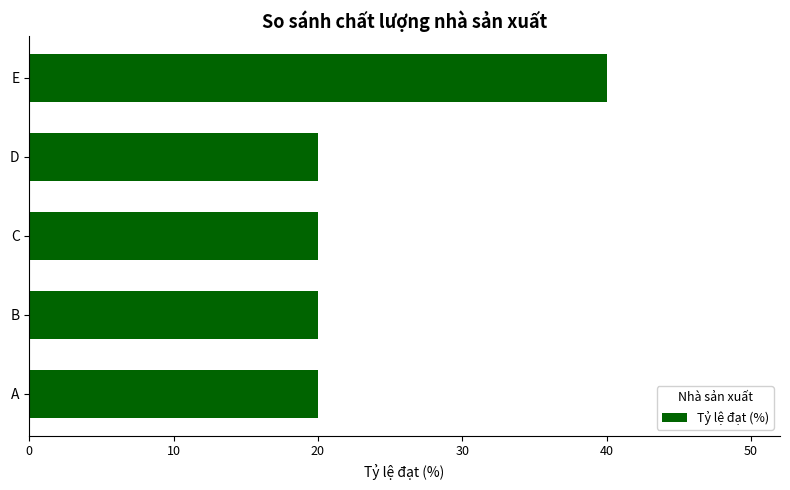

True or false: the data shows 61 at E.

False